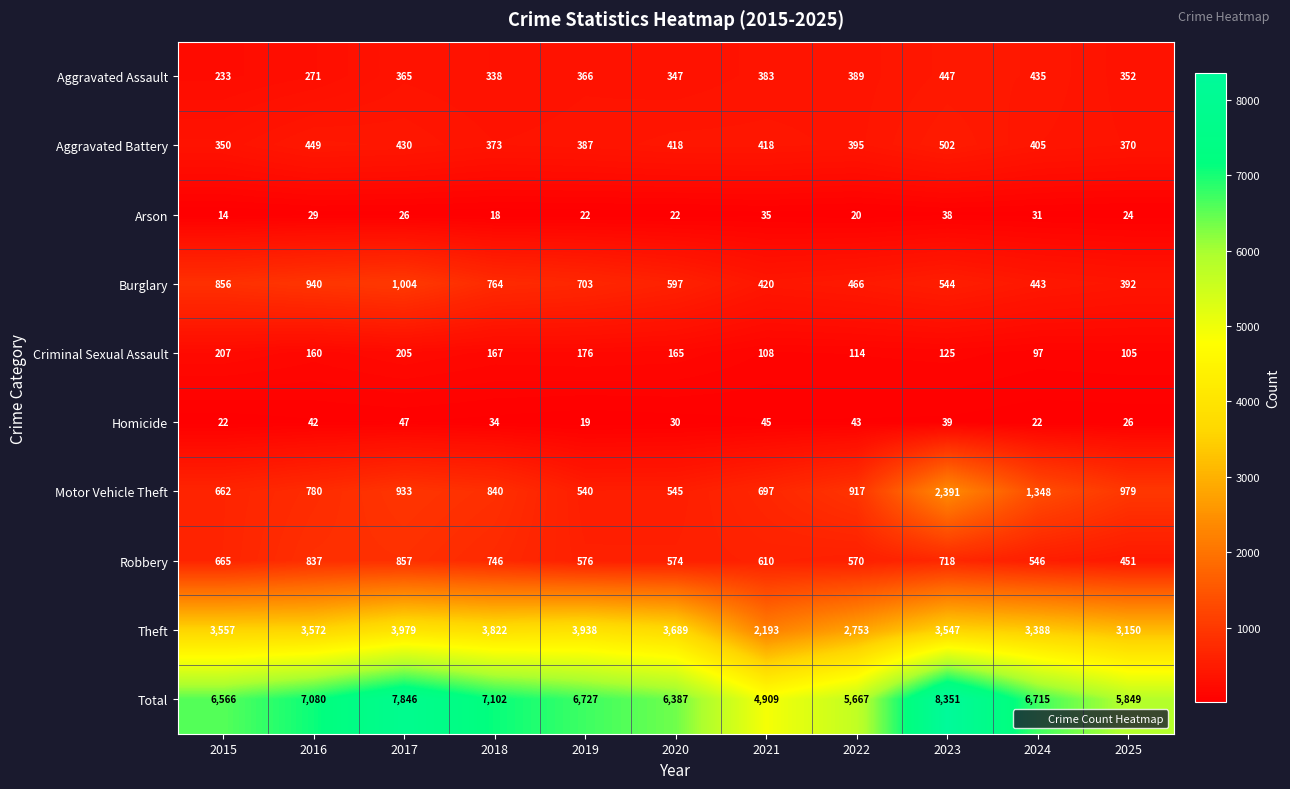

The value of Criminal Sexual Assault at 2016 is 160. True or false?

True